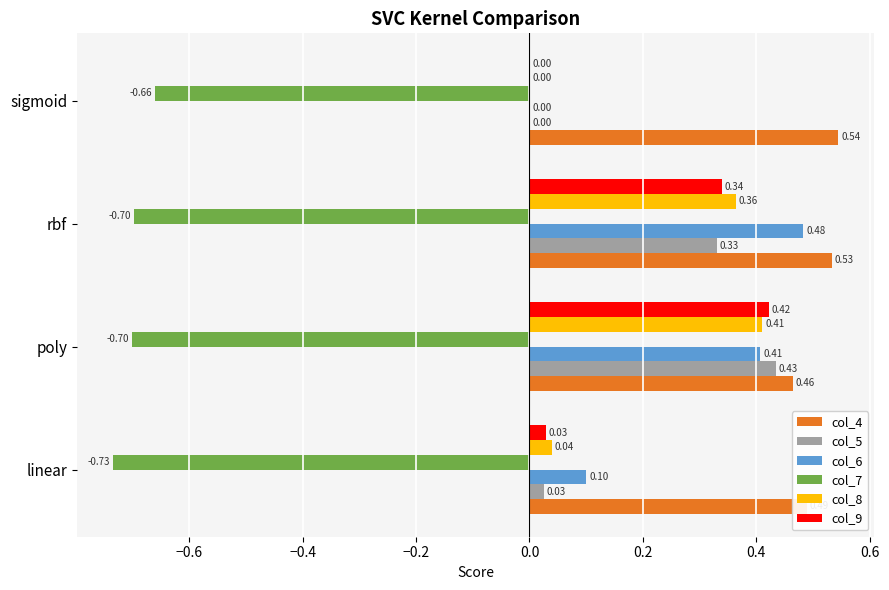

What is the average value of the col_9 series?

0.2